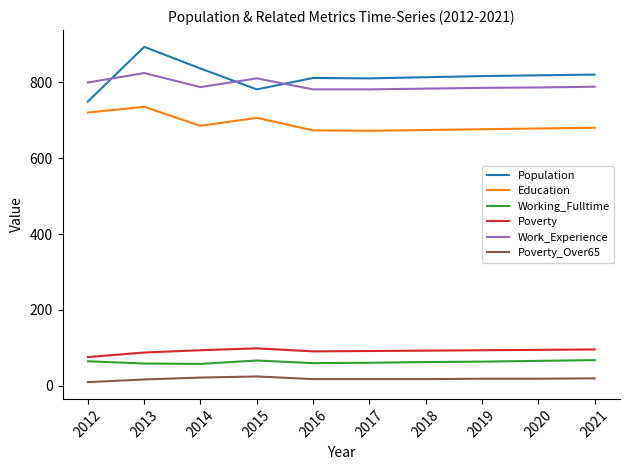

True or false: Work_Experience and Education cross at least once.

False